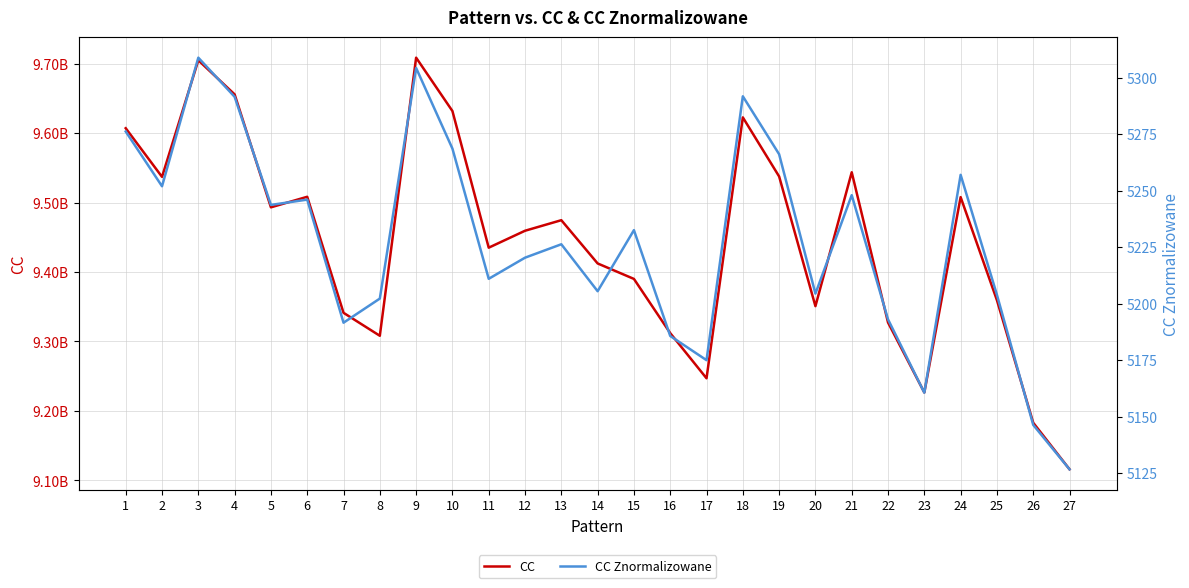

Reading right to left, extract all data points from this chart.

CC: 9115839822.3	9182893492.4	9359400377.7	9507893480.7	9226484504.3	9327255860.3	9543680685.8	9350827020.8	9537654980.5	9622749855.0	9246922578.4	9311995833.2	9390075622.0	9412365552.6	9474660075.6	9459449891.3	9435064987.5	9631875498.8	9708761143.0	9308171782.7	9341253730.2	9508391068.4	9493180688.8	9655891525.2	9704967193.8	9537078371.4	9607126294.3
CC Znormalizowane: 5126.7	5146.3	5203.9	5257.0	5160.6	5193.0	5248.0	5204.4	5266.1	5291.7	5175.0	5185.7	5232.5	5205.5	5226.3	5220.3	5211.0	5268.6	5304.2	5202.2	5191.6	5246.0	5243.7	5291.5	5308.8	5251.9	5276.1